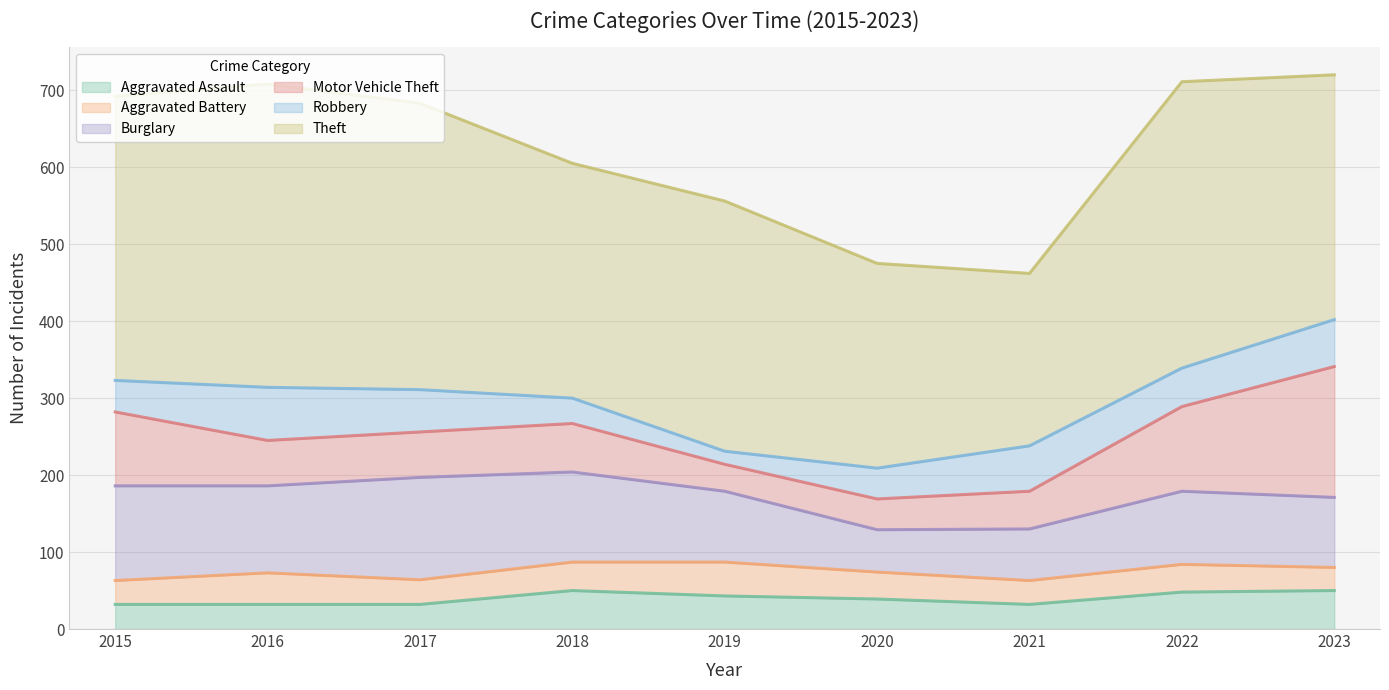

True or false: Robbery and Aggravated Battery cross at least once.

True